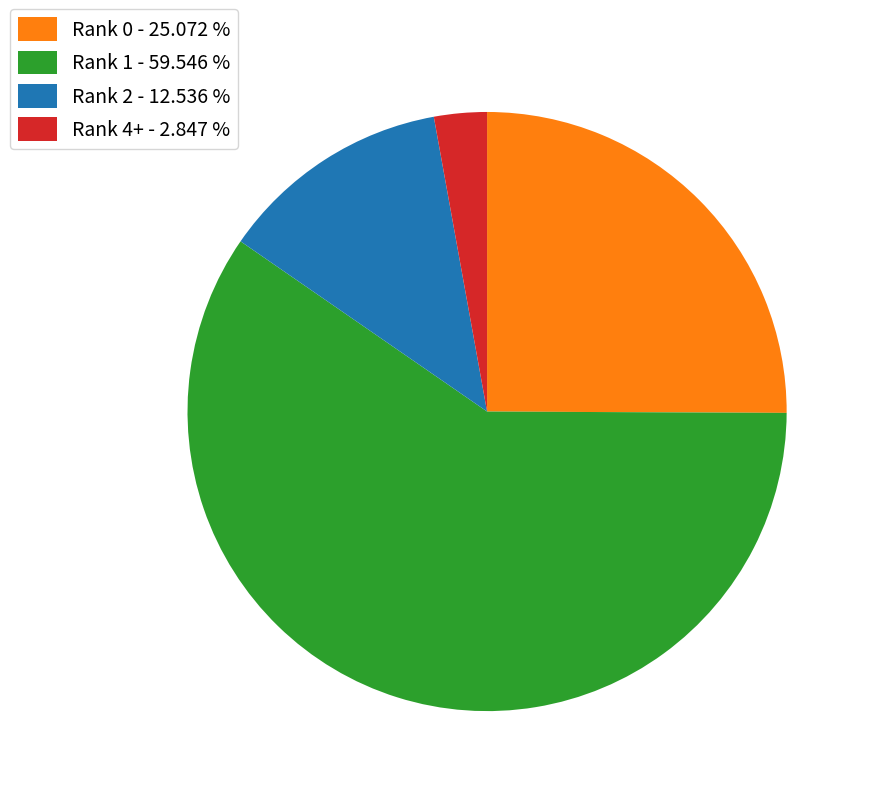

Is the sum of Rank 1 - 59.546 % and Rank 0 - 25.072 % greater than half?

Yes